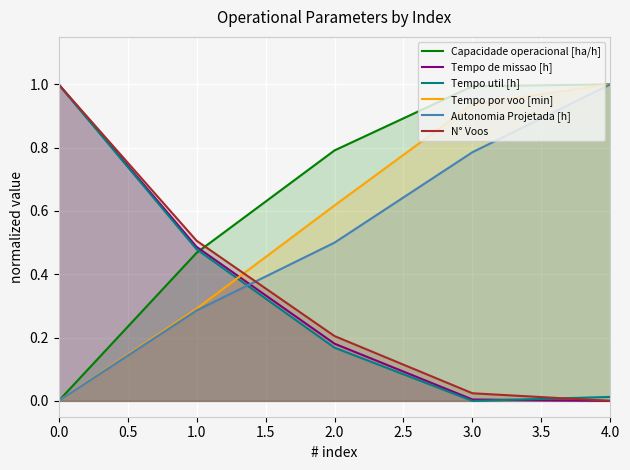

What are all the series names shown in the legend?

Capacidade operacional [ha/h], Tempo de missao [h], Tempo util [h], Tempo por voo [min], Autonomia Projetada [h], N° Voos